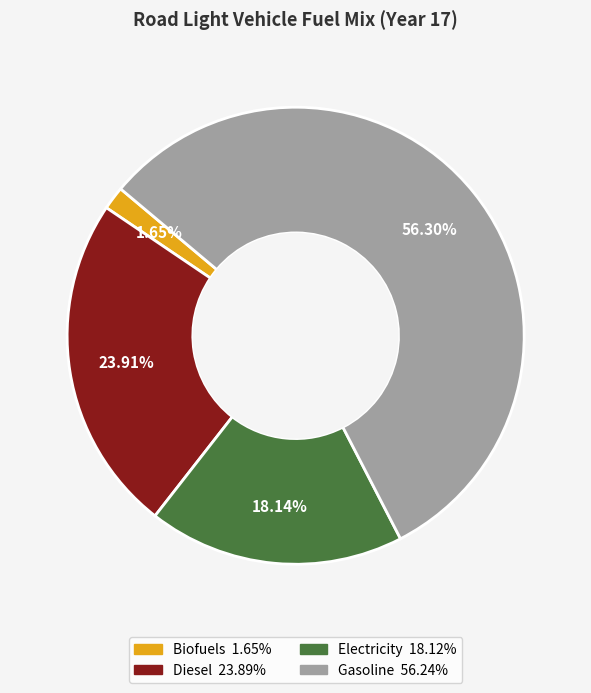

Is there a majority slice in this chart?

Yes